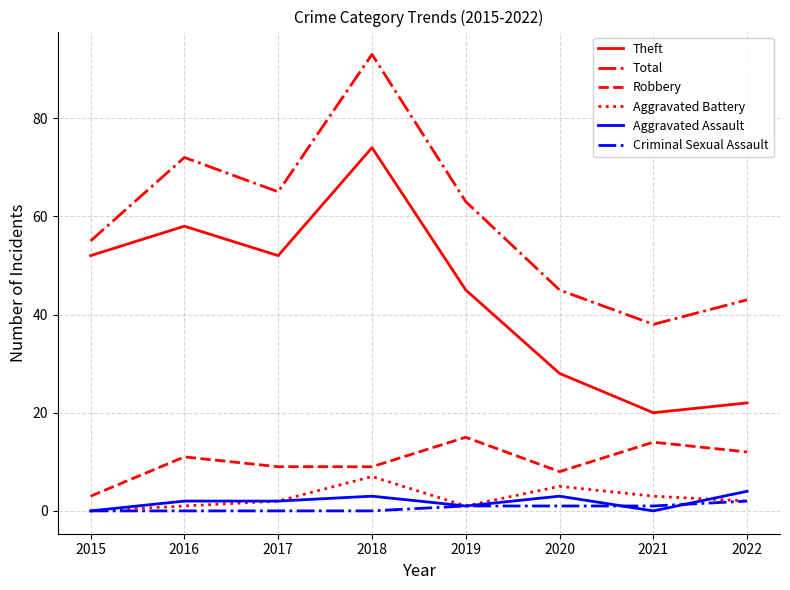

List the series in order of their peak value, highest first.

Total, Theft, Robbery, Aggravated Battery, Aggravated Assault, Criminal Sexual Assault